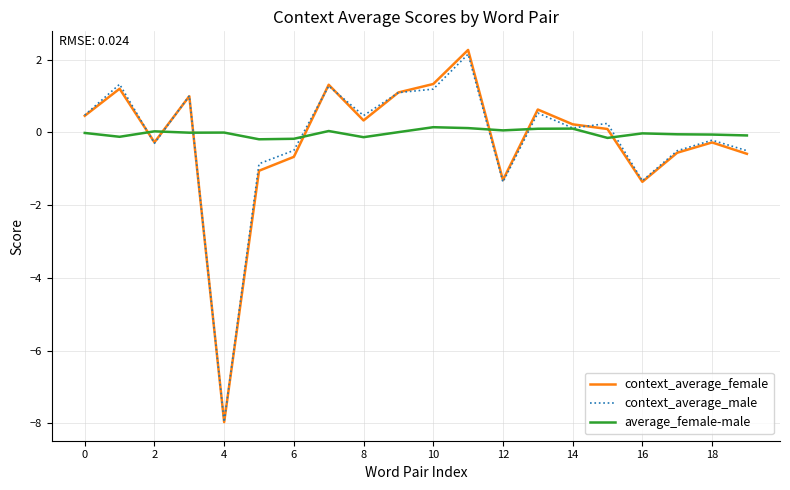

After their last crossing, which series has the higher values: average_female-male or context_average_female?

average_female-male